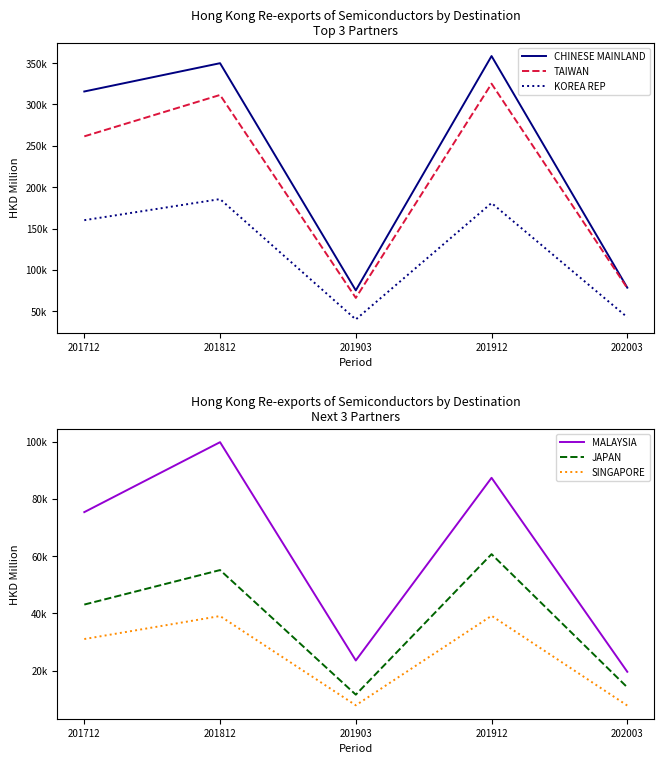

True or false: CHINESE MAINLAND and SINGAPORE cross at least once.

False